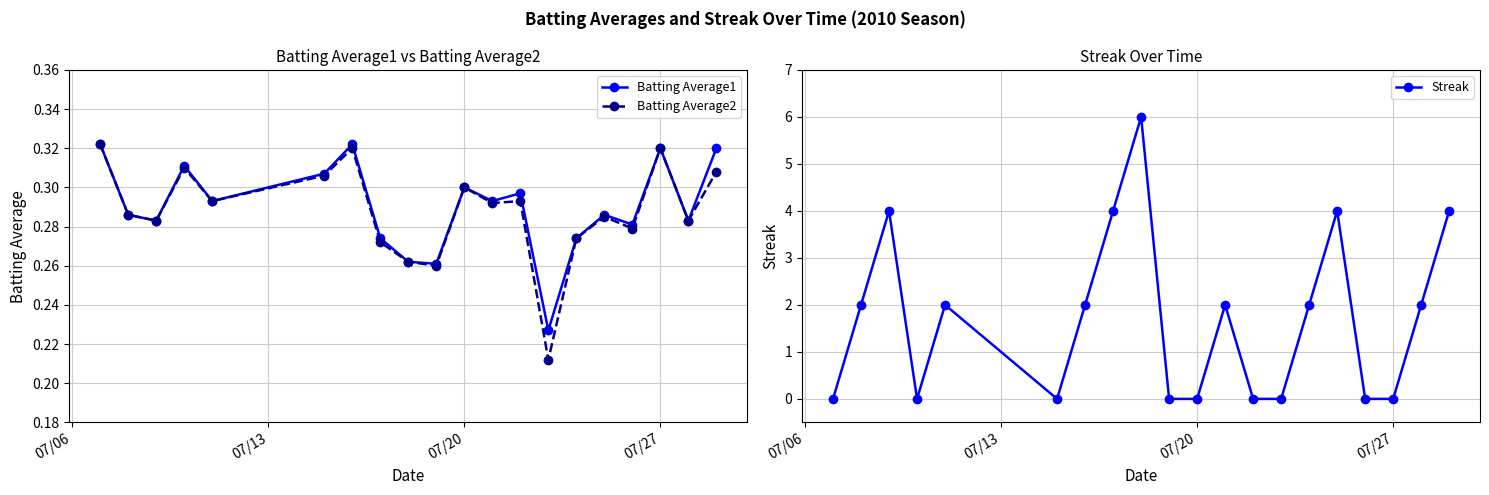

How many interior local peaks does the Batting Average1 series have?

6